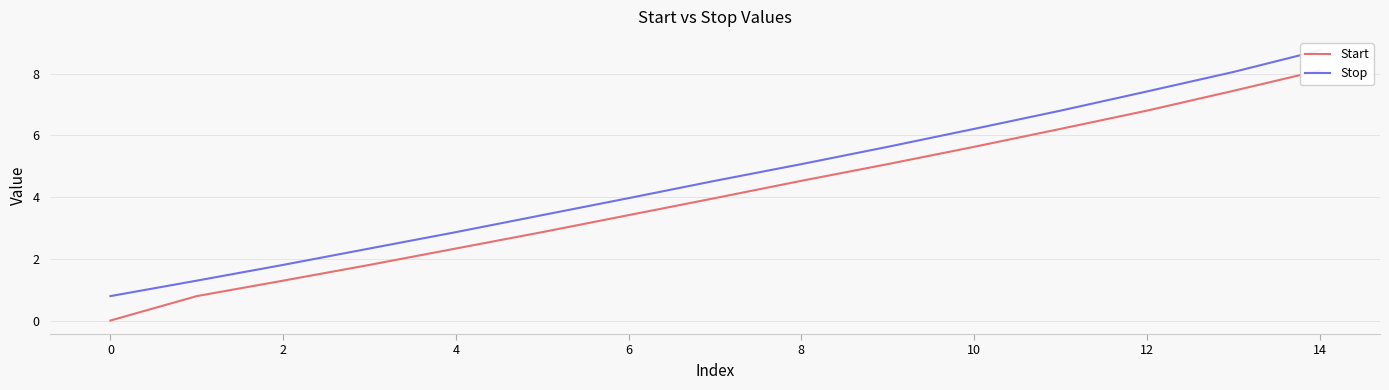

At which category is the sum across all series the highest?

14